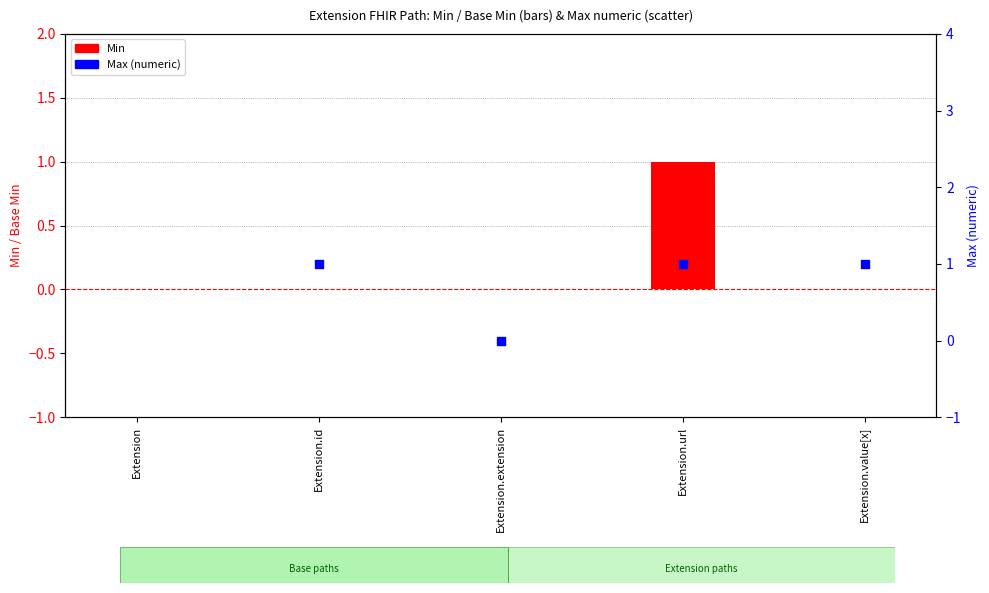

Which series has the widest spread of Y values?

Max (numeric)